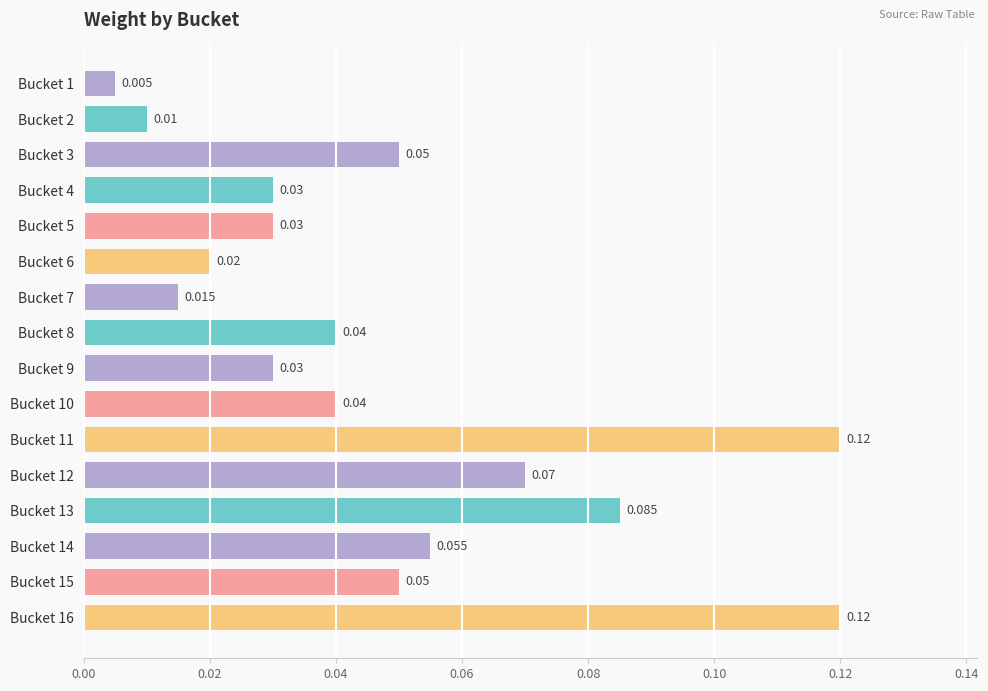

Does the chart contain any negative values?

No